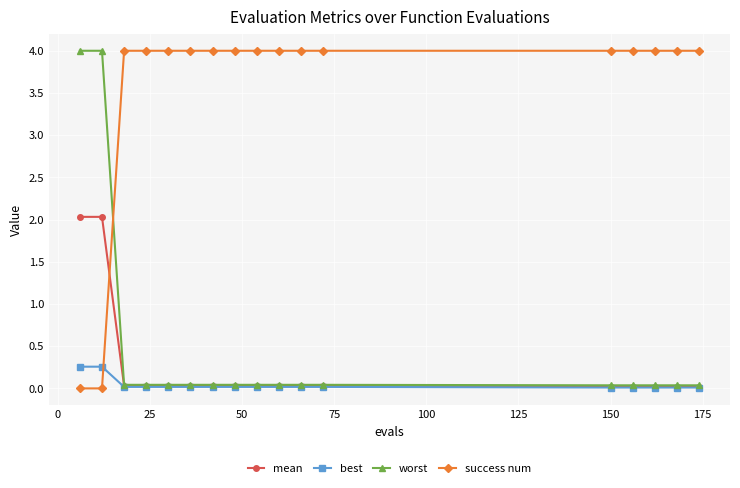

What is the highest value of the success num series?

4.0